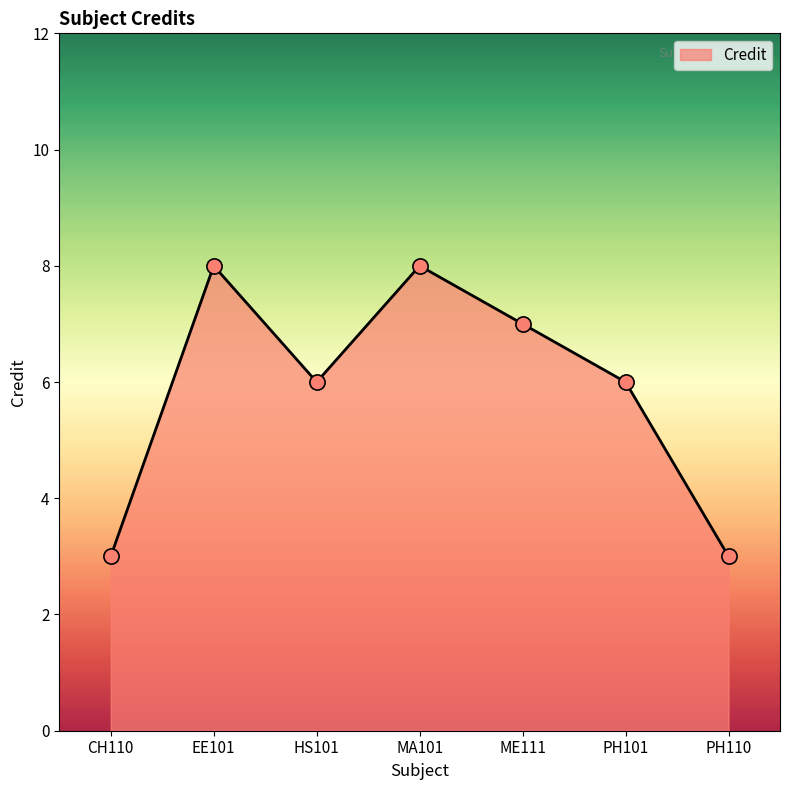

Which has a higher value, PH110 or HS101?

HS101